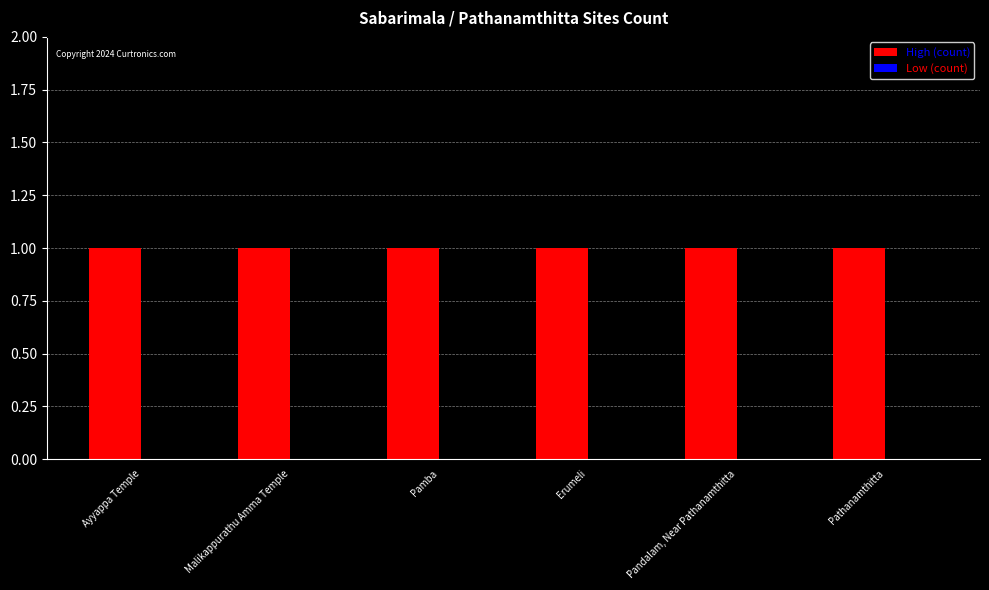

Where is Low (count) nearest to the value 0?

Ayyappa Temple